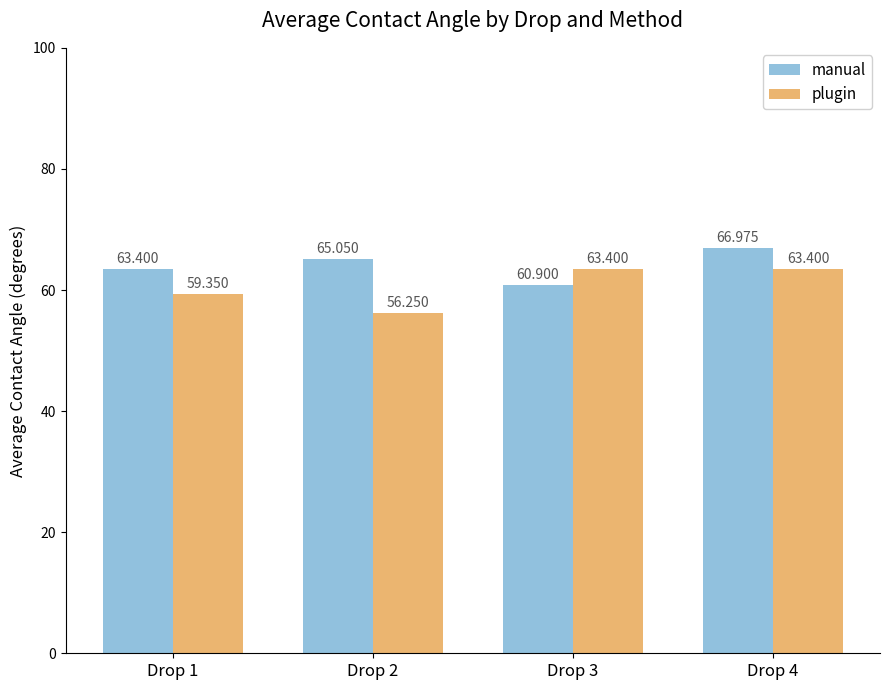

List the series in order of their peak value, lowest first.

plugin, manual